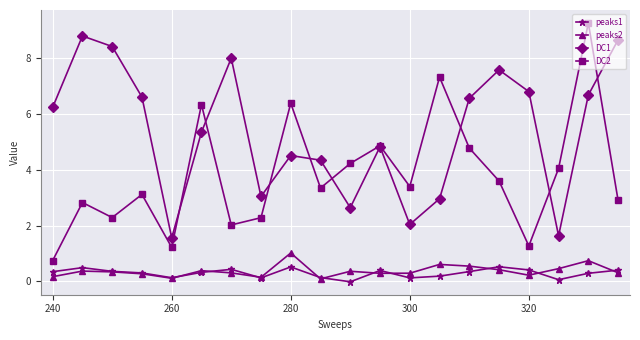

How many interior local peaks does the DC1 series have?

5